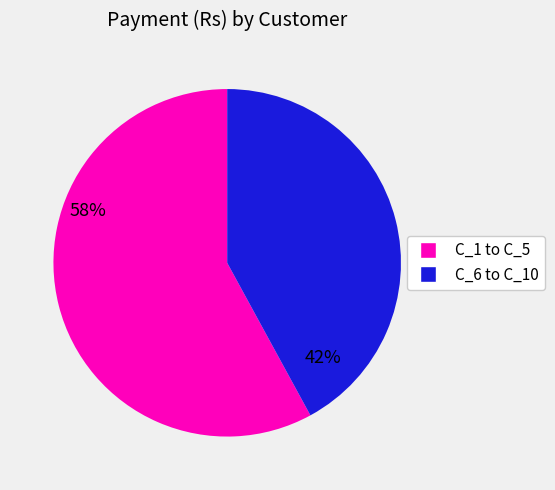

Do C_6 to C_10 and C_1 to C_5 together represent more than half of the pie?

Yes